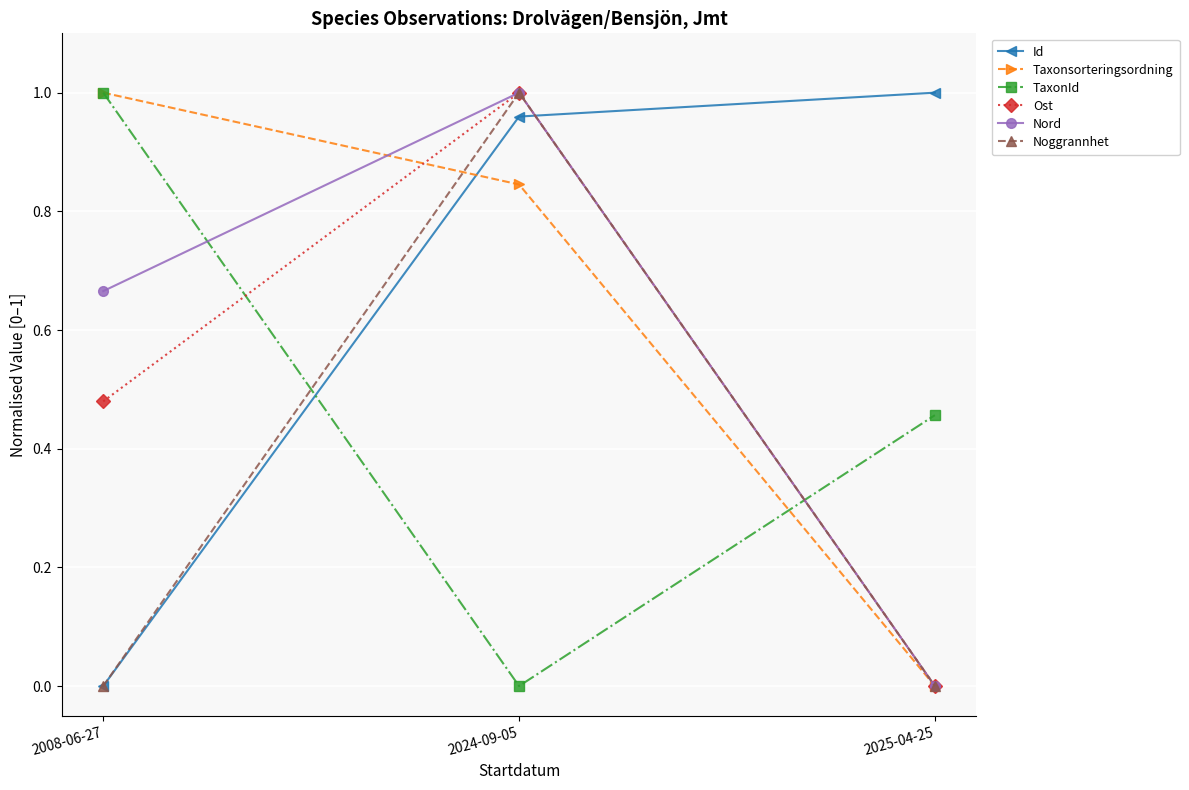

The value of Ost at 2024-09-05 is 1.0. True or false?

True